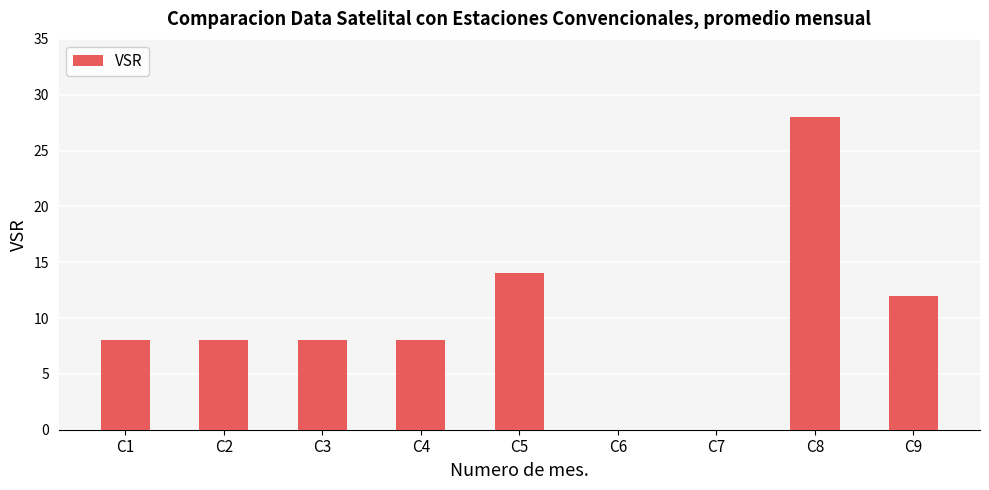

What is the sum of all values?

86